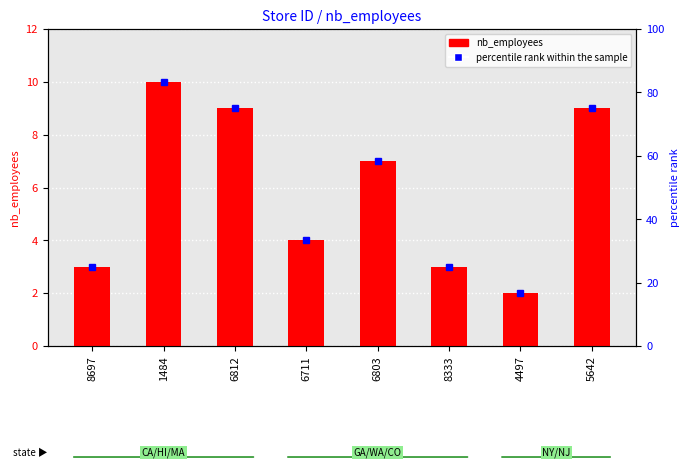

List the labels in order of value, smallest first.

4497, 8697, 8333, 6711, 6803, 6812, 5642, 1484